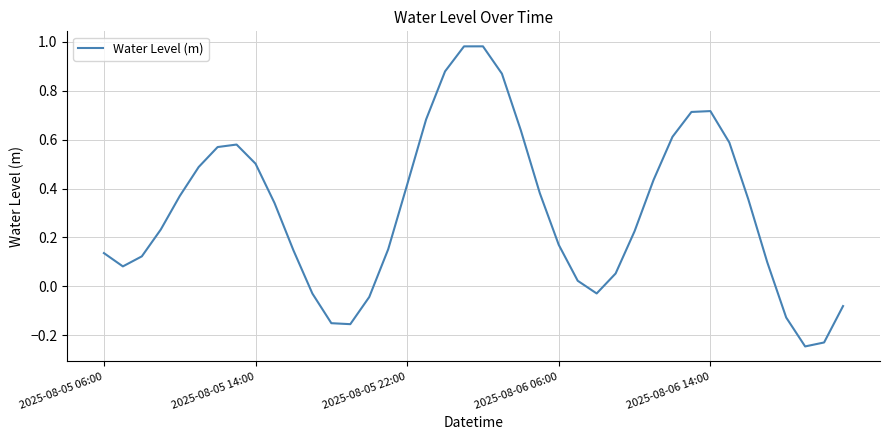

Where is the data nearest to the value 0?

25